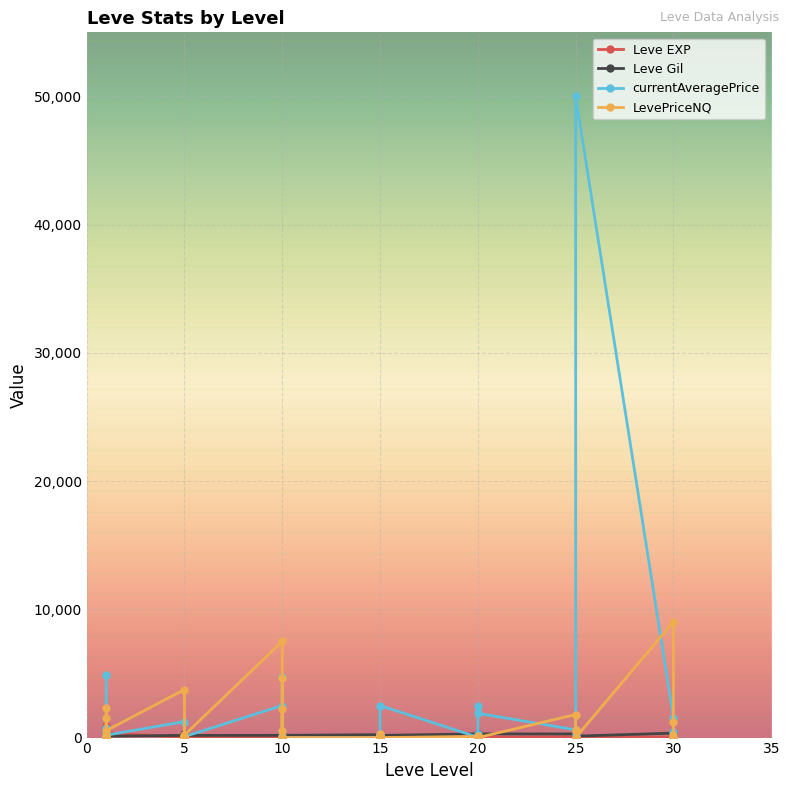

Which category has the highest value in the Leve EXP series?

20